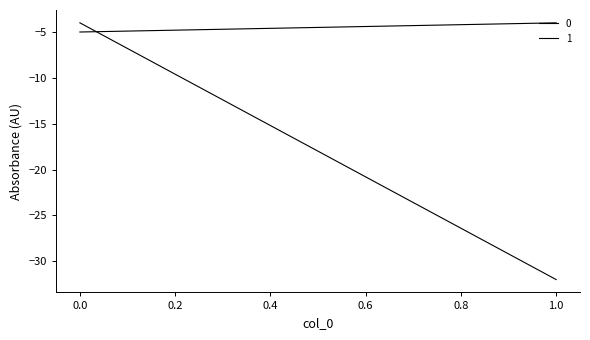

What is the highest value of the 0 series?

-4